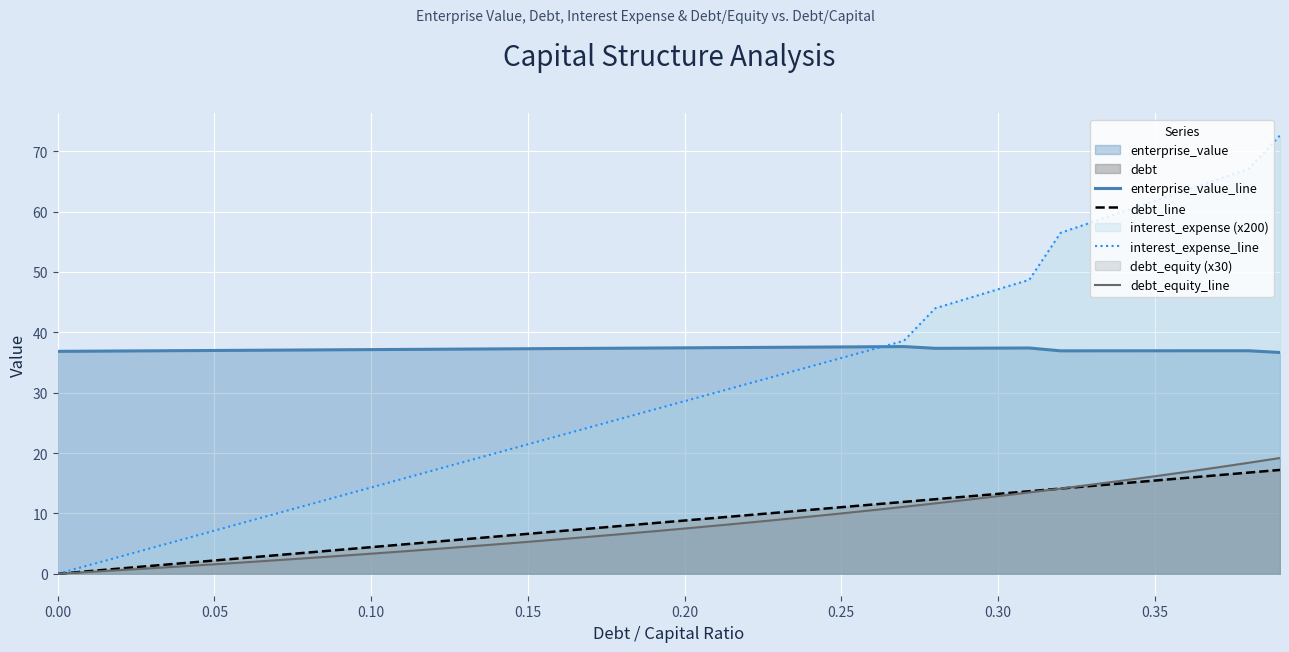

At how many categories does at least one series exceed 34?

40